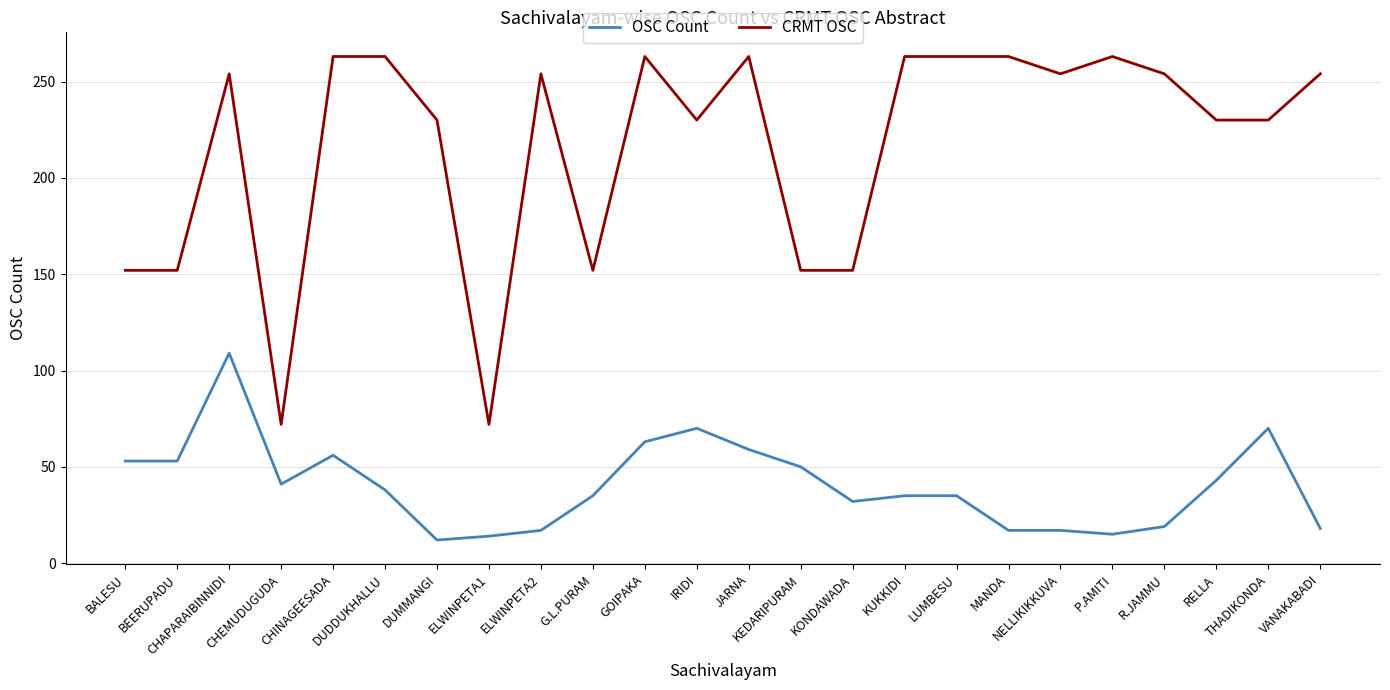

How many categories are shown in the chart?

24